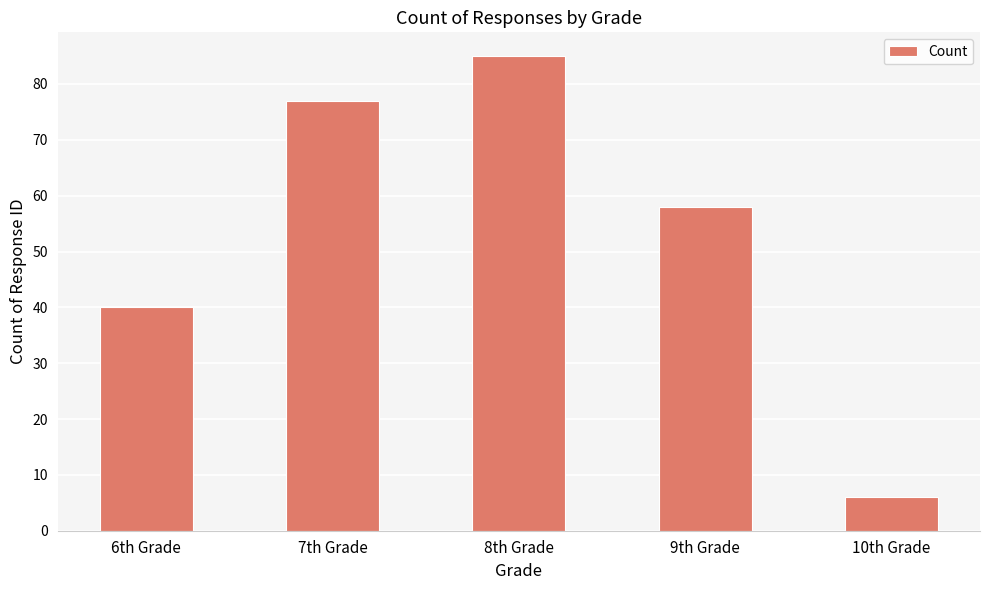

The value at 6th Grade is 16. True or false?

False